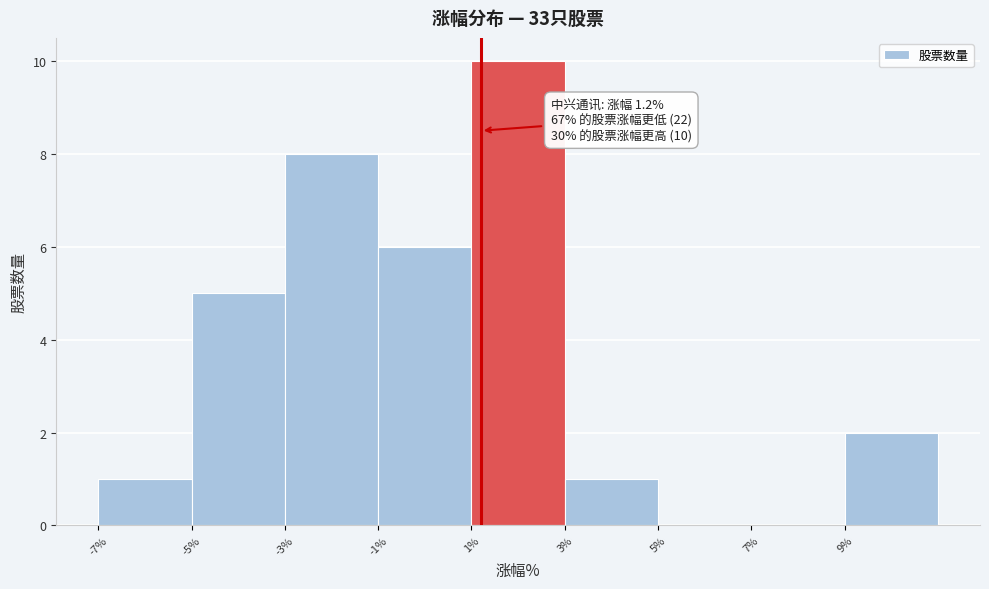

Over which range of the x-axis is the bar tallest?

1 to 3